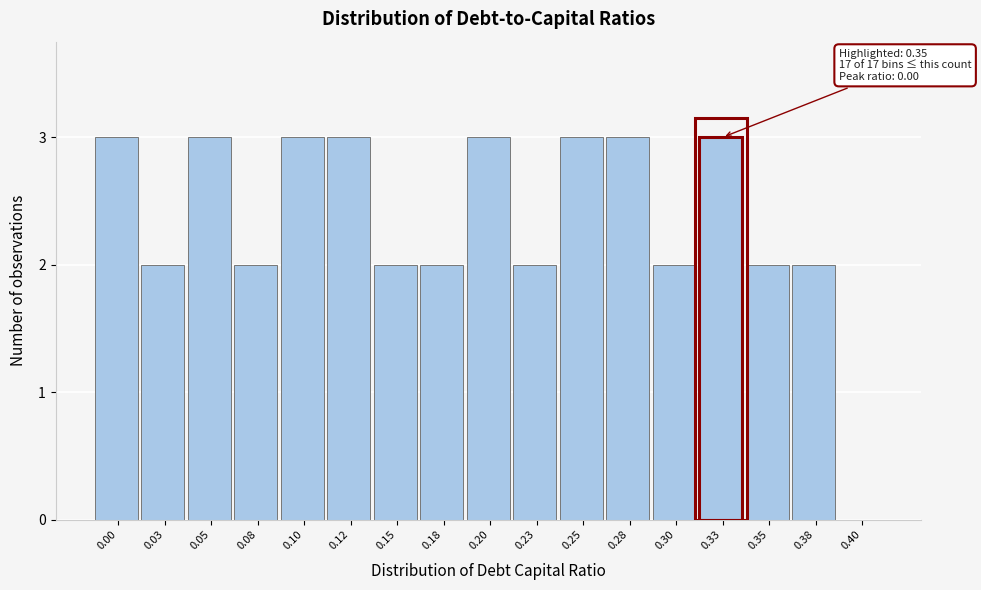

Reading left to right, transcribe all the data shown in this chart.

0.00=3	0.03=2	0.05=3	0.08=2	0.10=3	0.12=3	0.15=2	0.18=2	0.20=3	0.23=2	0.25=3	0.28=3	0.30=2	0.33=3	0.35=2	0.38=2	0.40=0